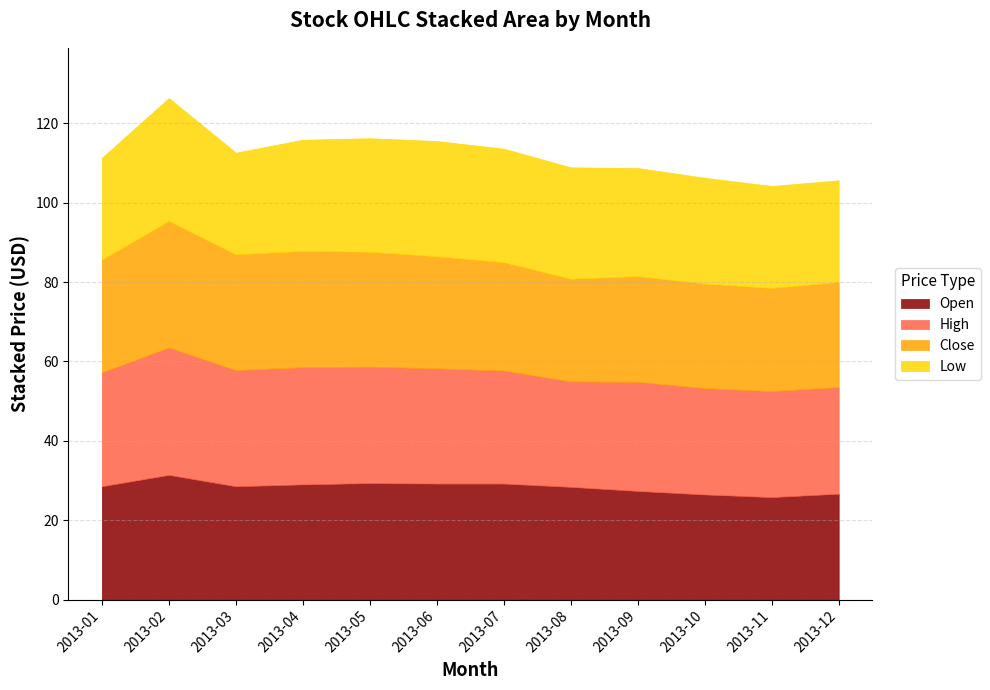

The value of Open at 2013-08 is 50.0. True or false?

False